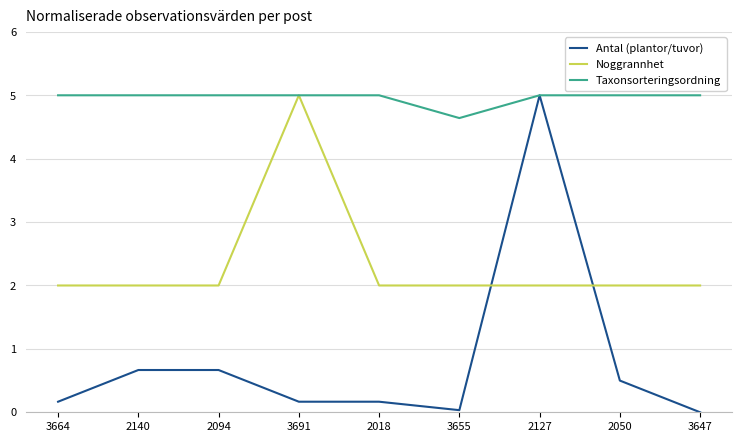

What is the spread (max minus min) of values at 3691?

4.8